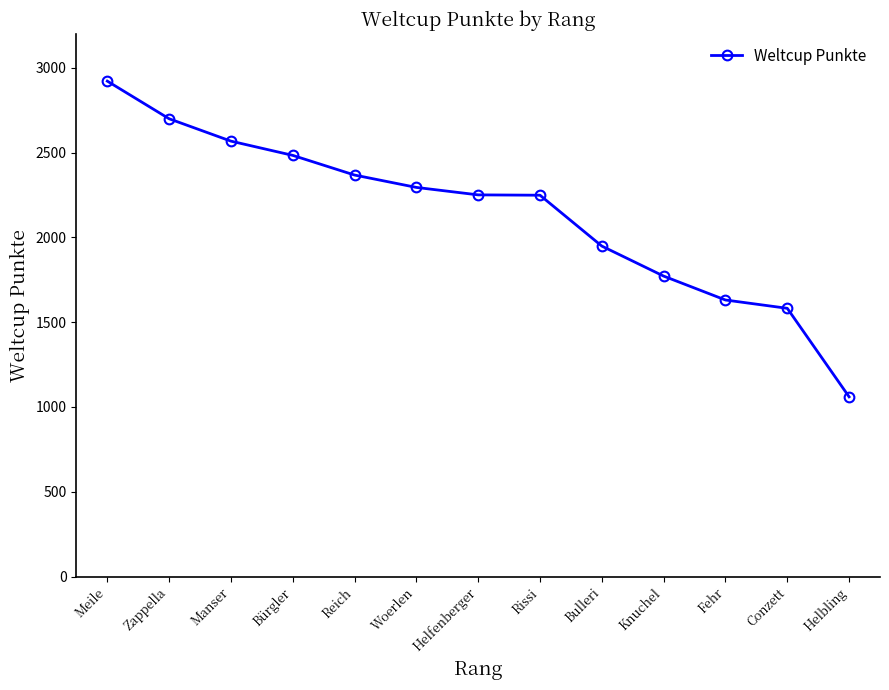

What is the difference between the values at Zappella and Rissi?

451